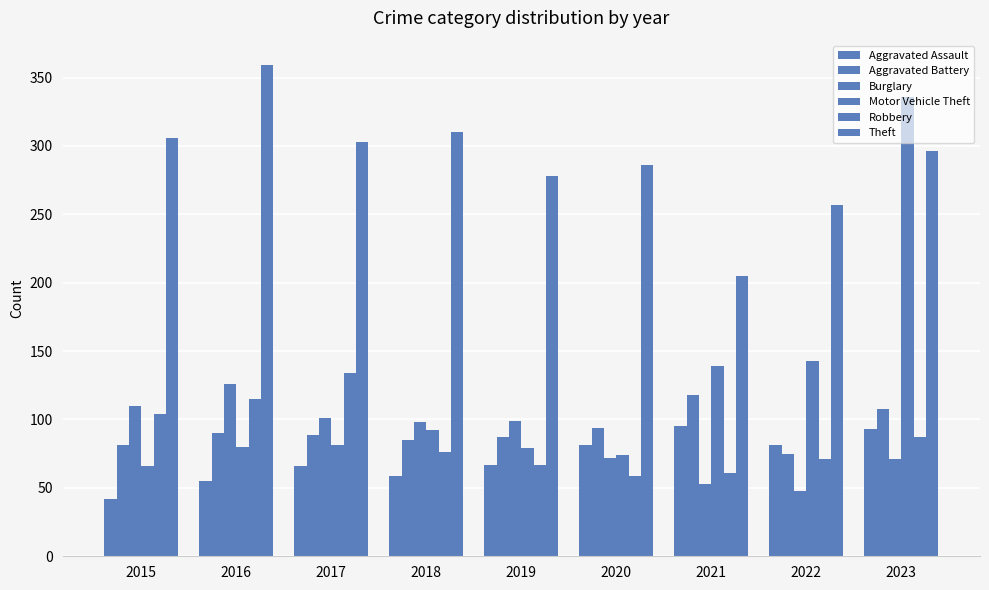

How many bars are there in each group?

6